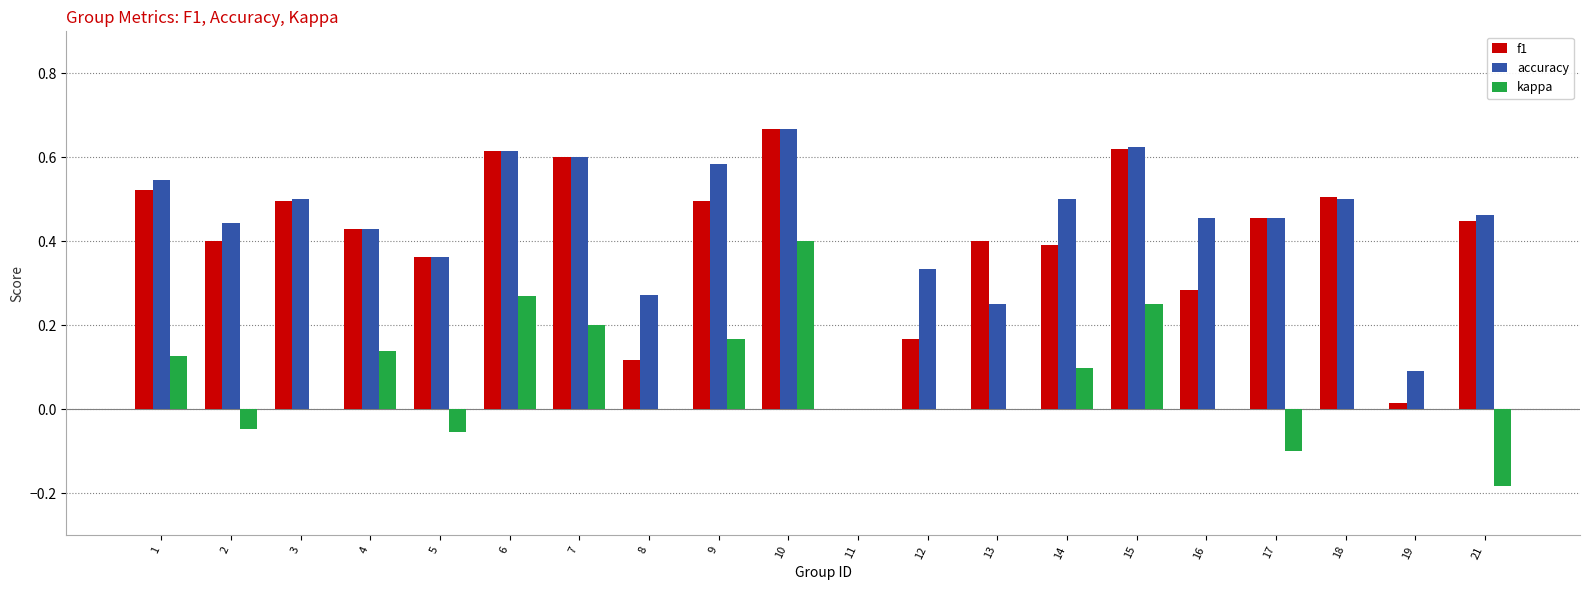

What is the sum of the f1 values at 9 and 3?

1.0